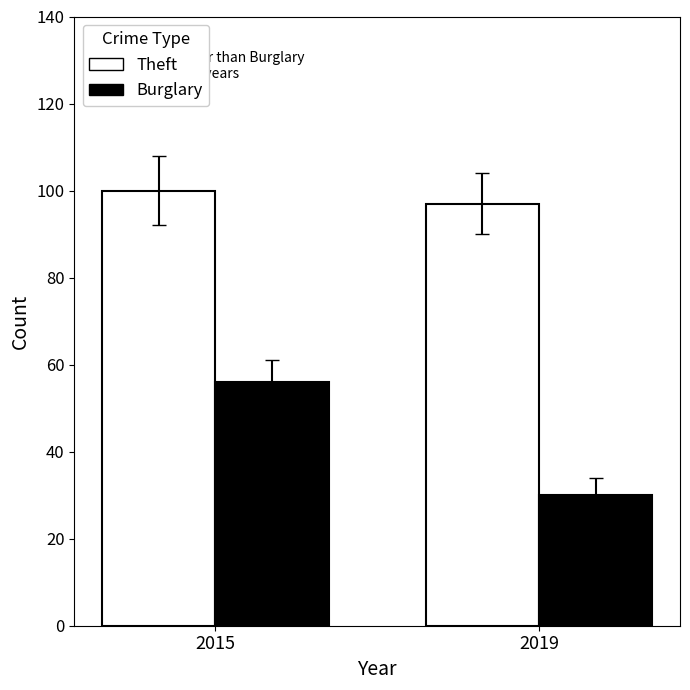

How many Burglary values are between 30 and 56?

2